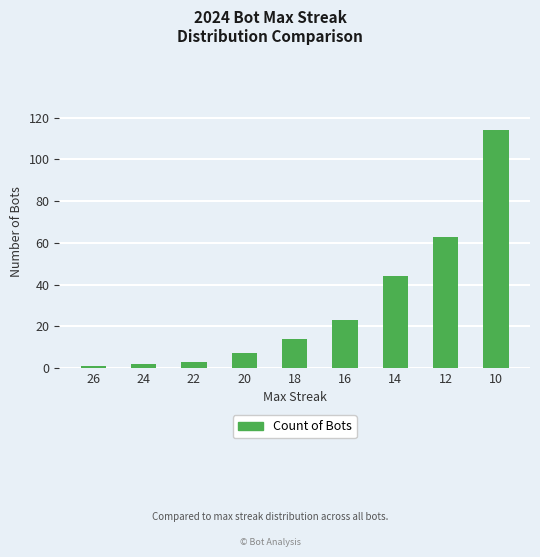

What is the average value?

30